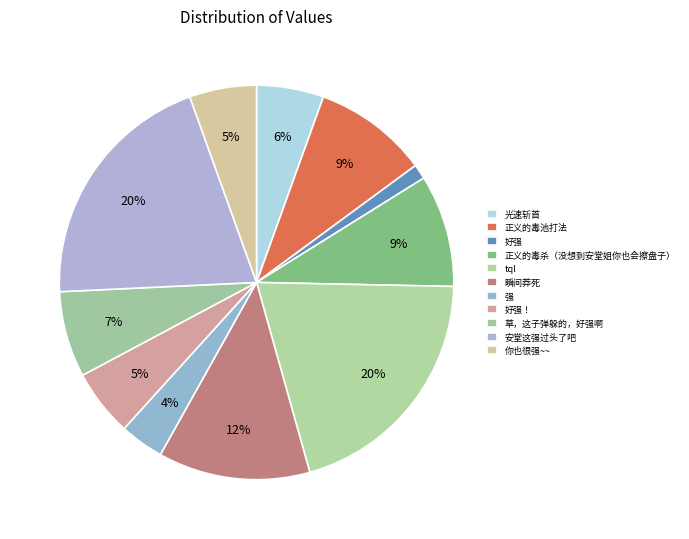

What is the smallest slice in the pie chart?

好强